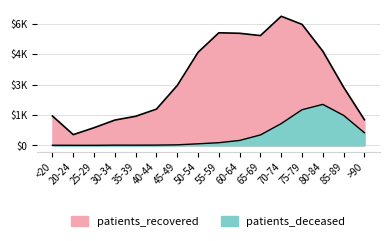

Is it true that patients_deceased equals 26 at 45-49?

True